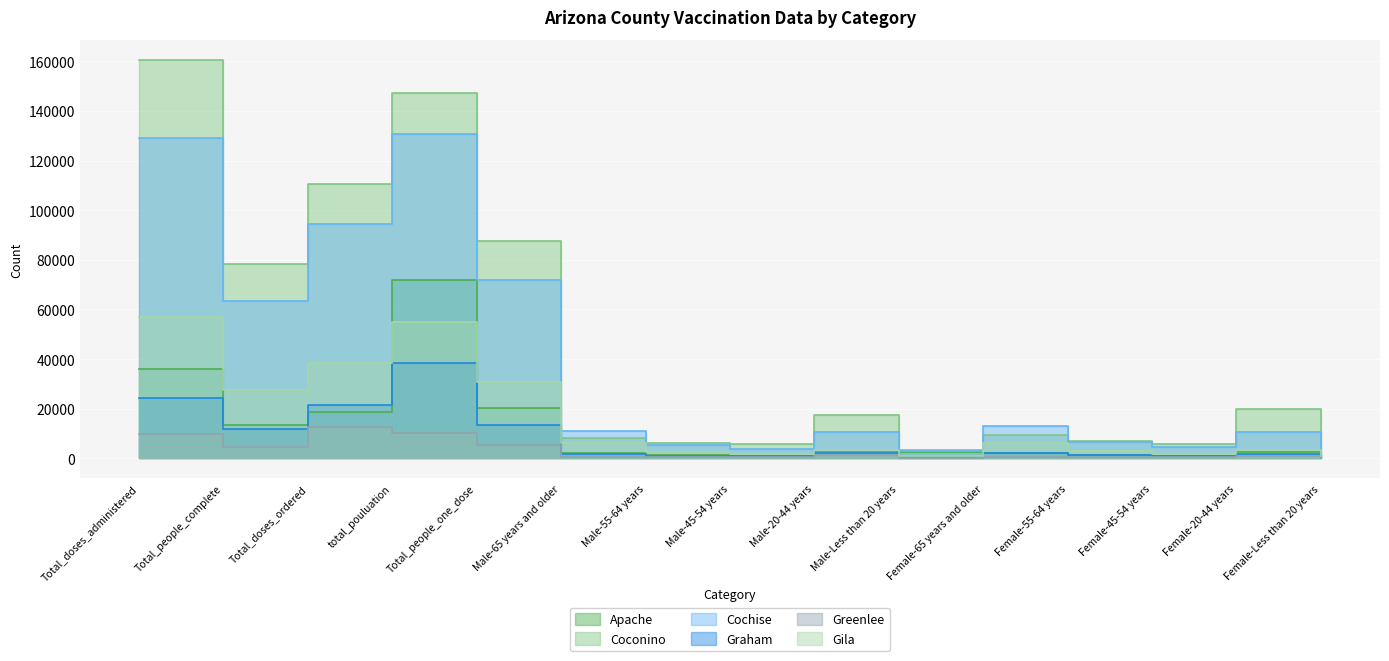

Is it true that Greenlee equals 82 at Male-Less than 20 years?

False